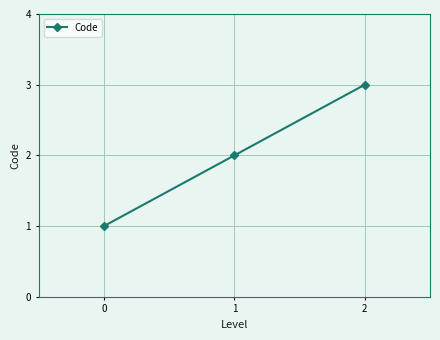

How many lines are shown in the chart?

1